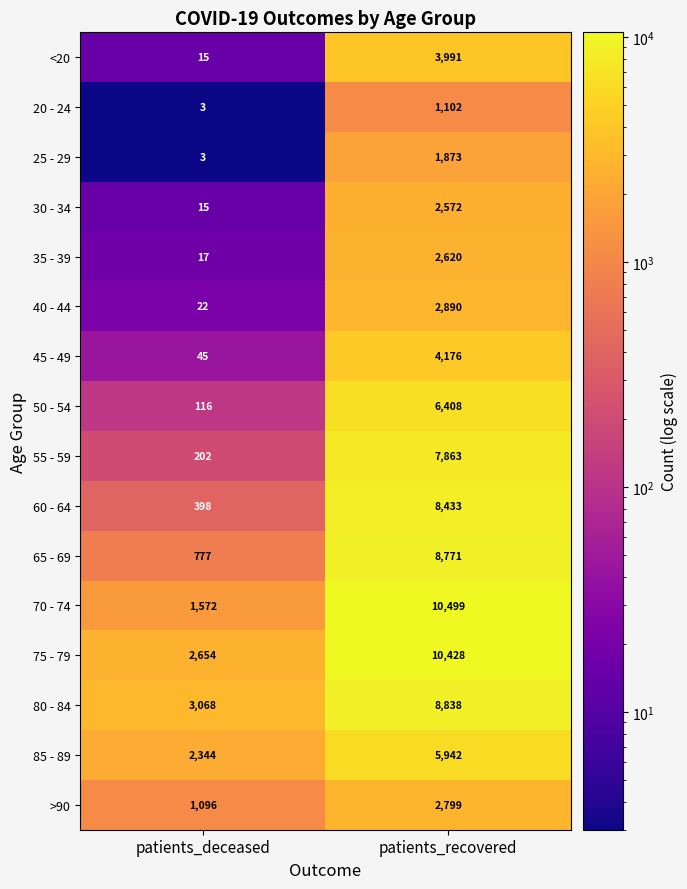

At patients_recovered, list the series in order from largest to smallest.

70 - 74, 75 - 79, 80 - 84, 65 - 69, 60 - 64, 55 - 59, 50 - 54, 85 - 89, 45 - 49, <20, 40 - 44, >90, 35 - 39, 30 - 34, 25 - 29, 20 - 24